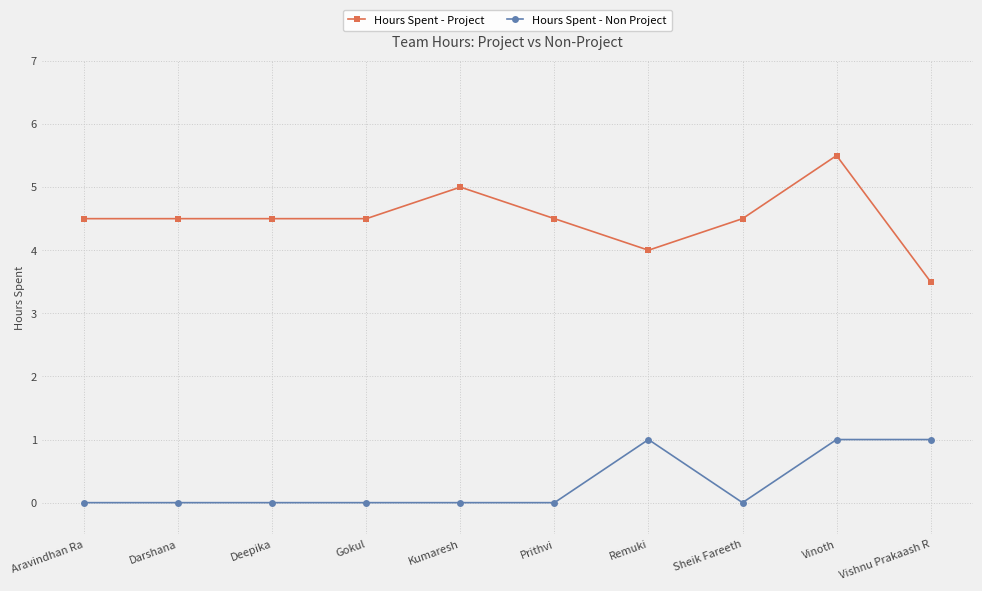

What position from the right is Gokul?

7